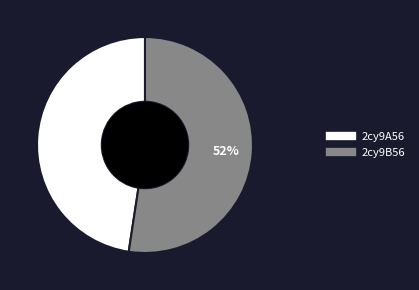

What is the smallest slice in the pie chart?

2cy9A56